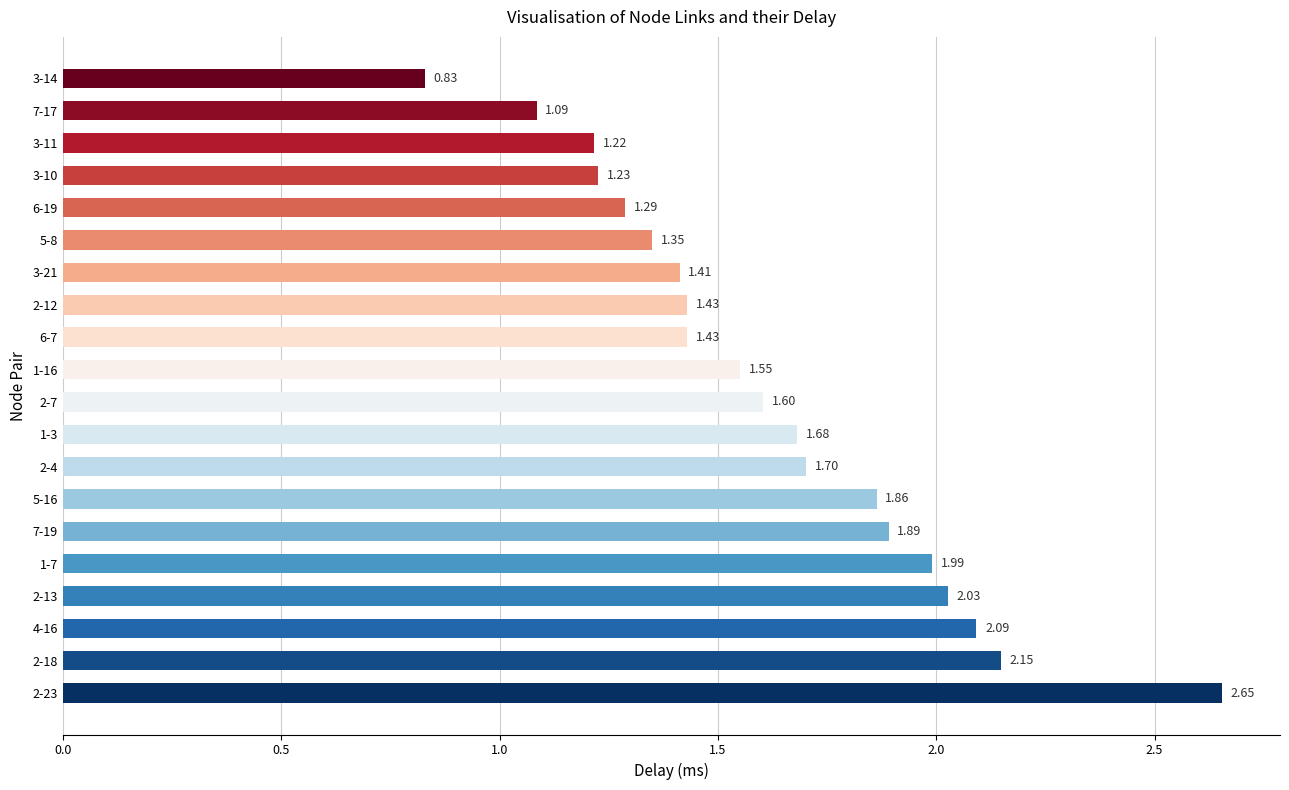

What is the average value?

1.6